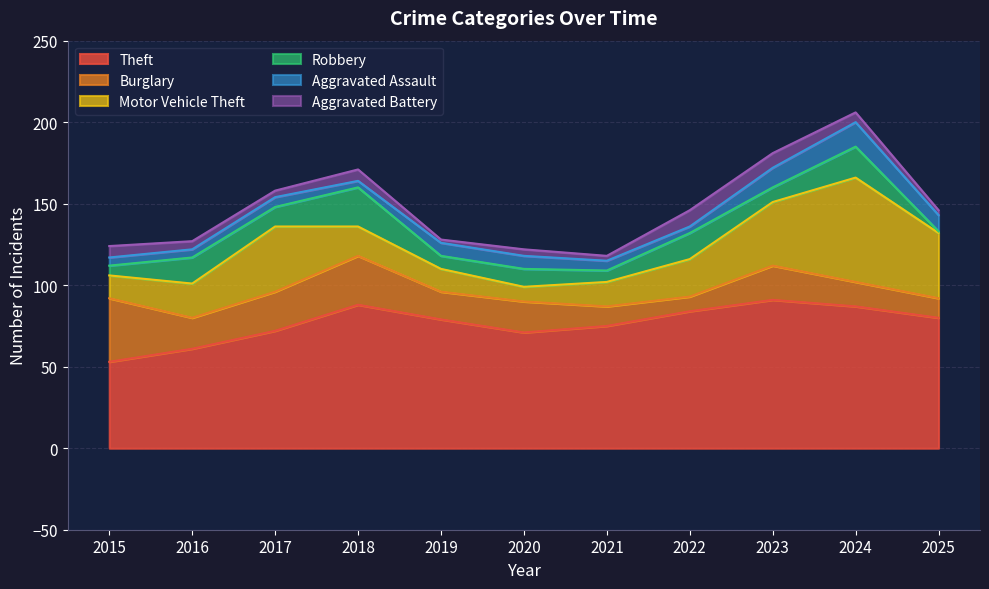

What is the difference between the Burglary values at 2022 and 2020?

10